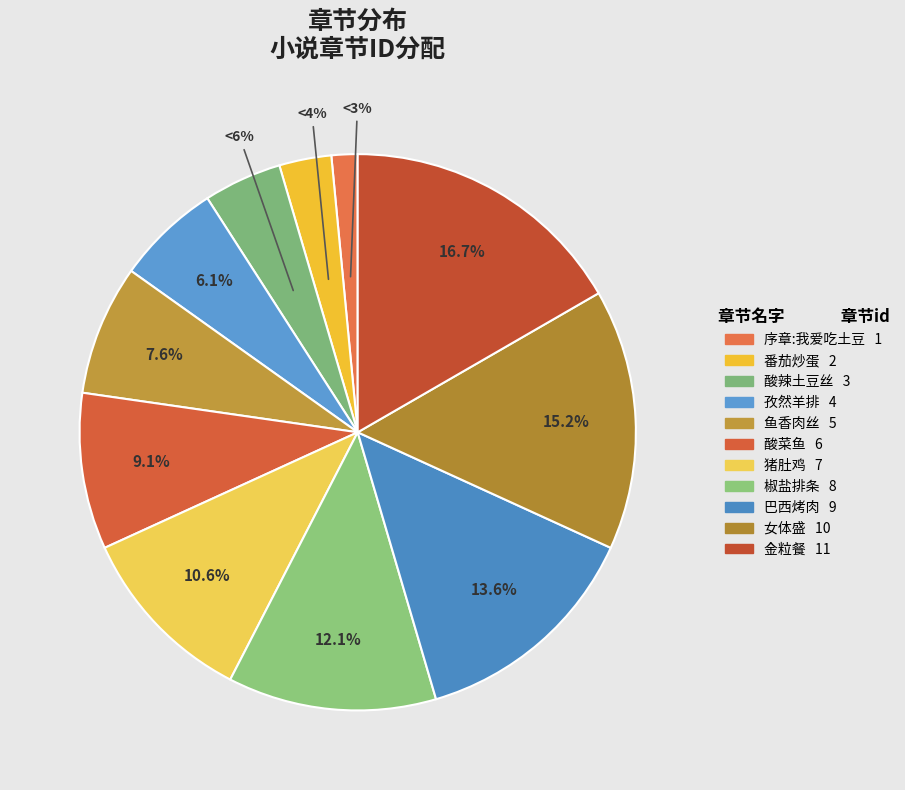

Which has a higher value, 巴西烤肉 or 序章:我爱吃土豆?

巴西烤肉